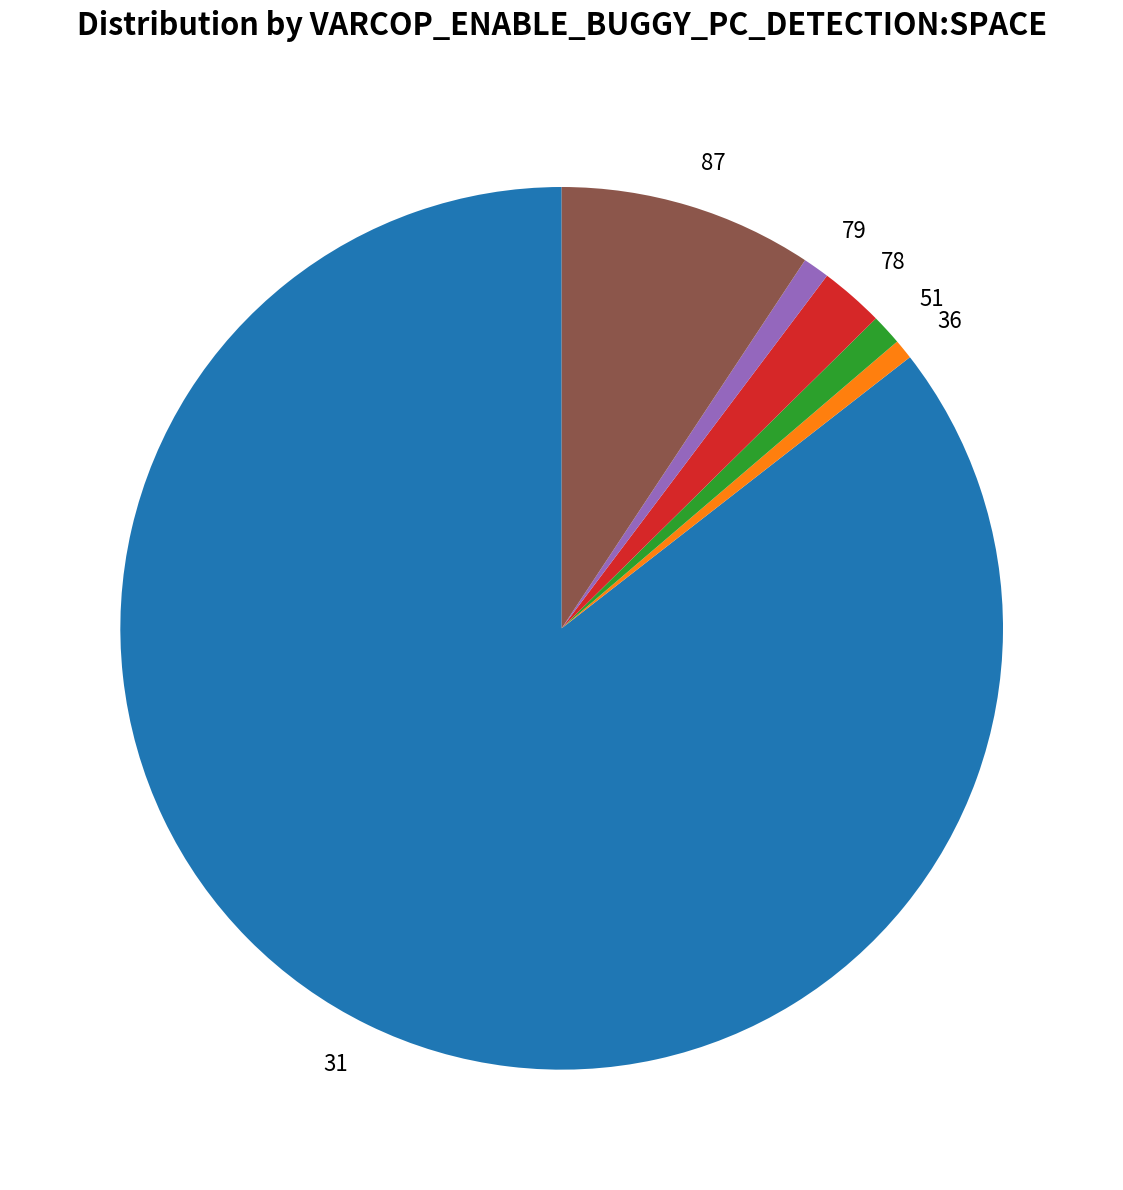

True or false: 79 accounts for 1% of the total.

True